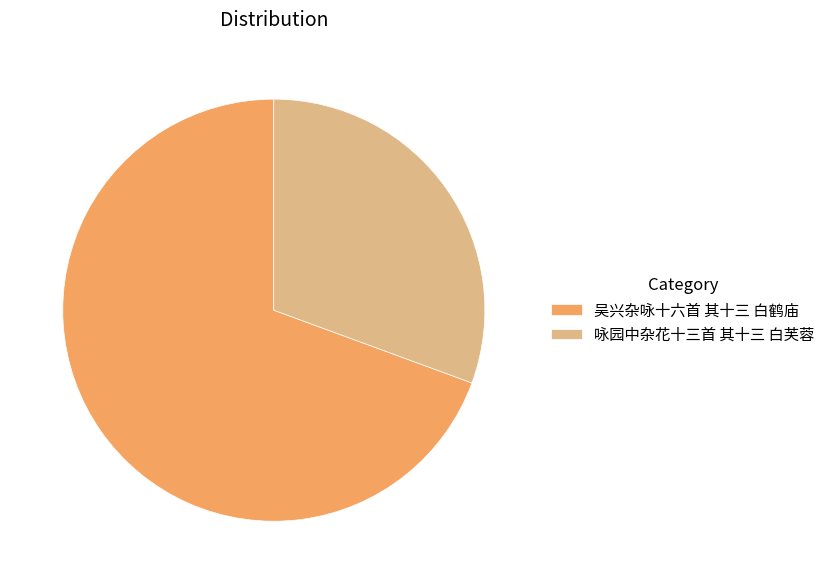

Count the number of slices in the pie.

2